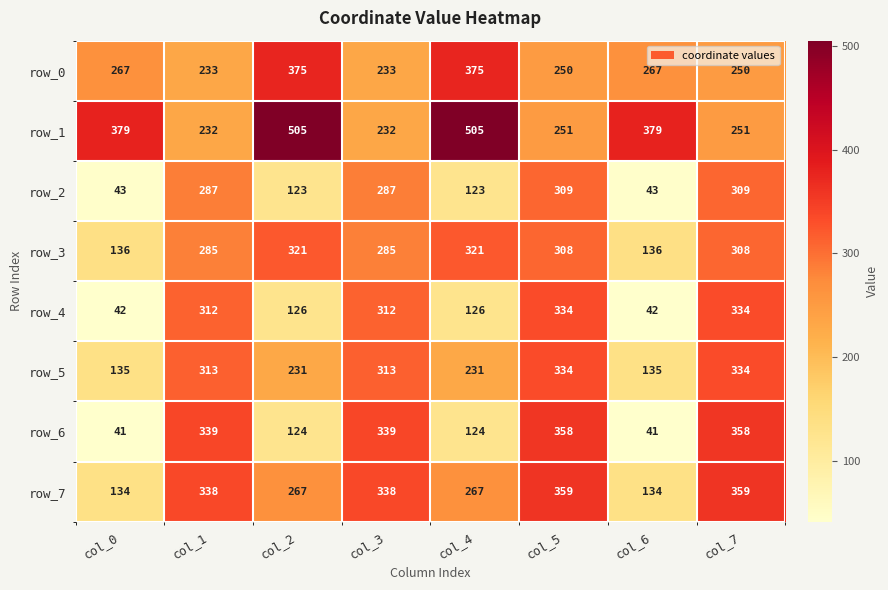

What is the greatest value displayed?

505